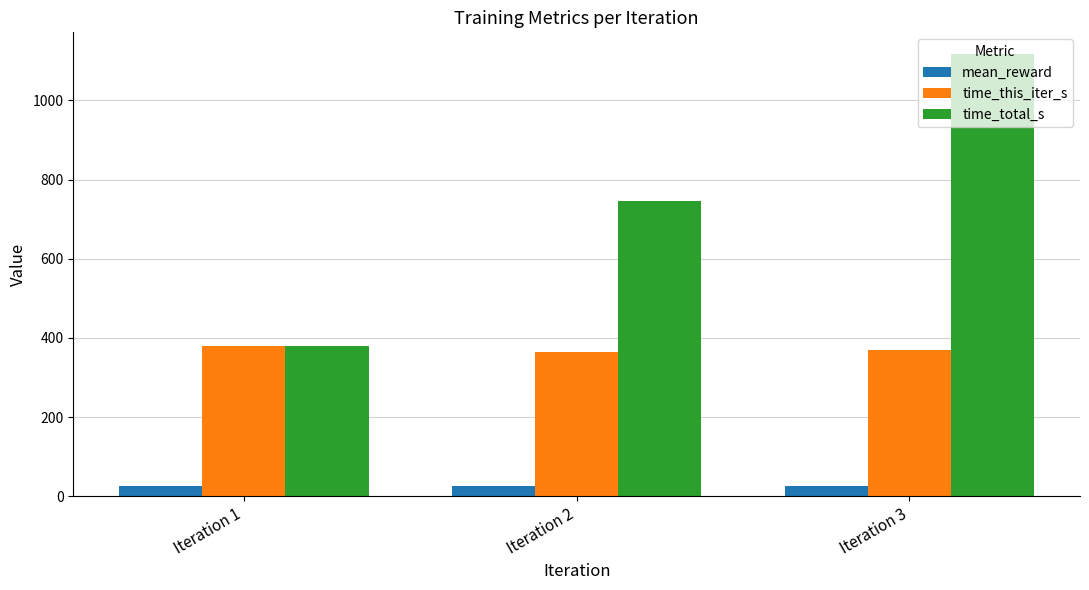

What is the spread (max minus min) of values at Iteration 3?

1091.0